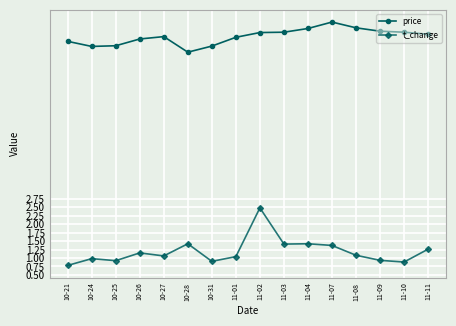

Which category has the lowest value in the t_change series?

10-21